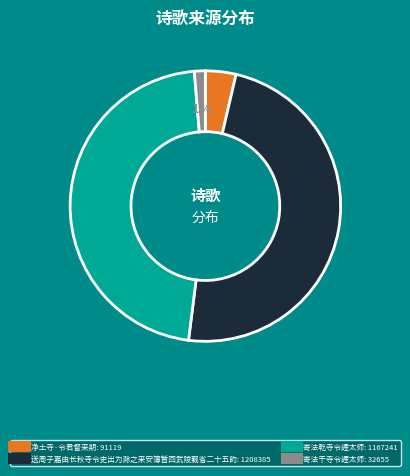

Which slice is the smallest?

寄法干寺令諲太师